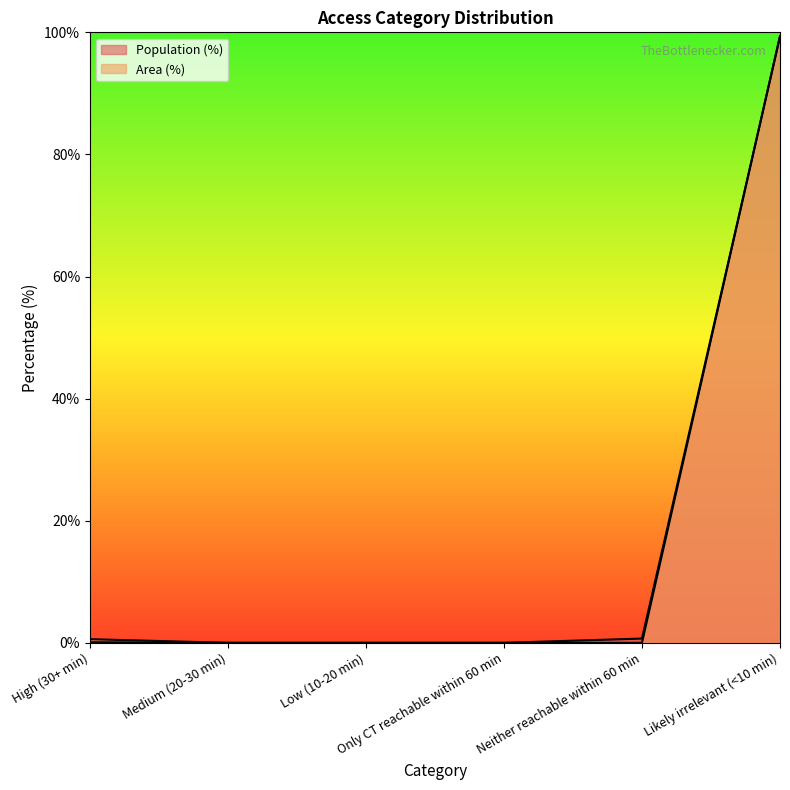

What position from the right is Likely irrelevant (<10 min)?

1